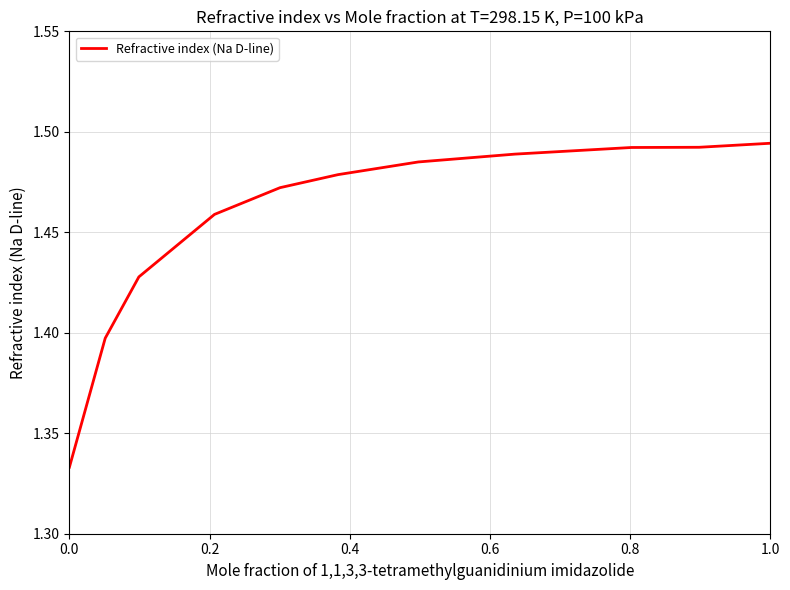

Does the chart display data point markers on the line(s)?

No